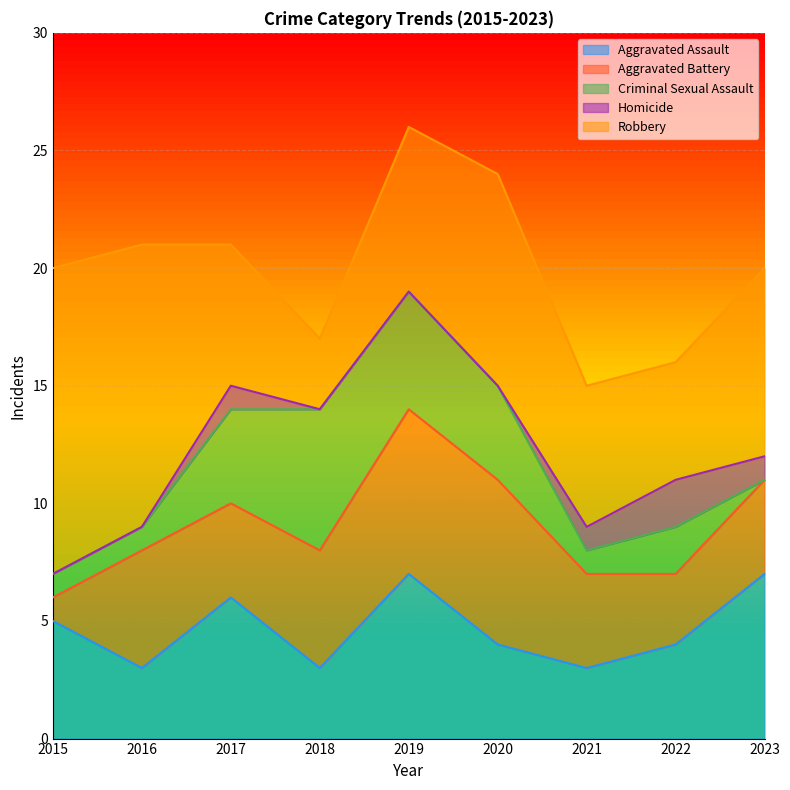

Count the number of data series in this chart.

5